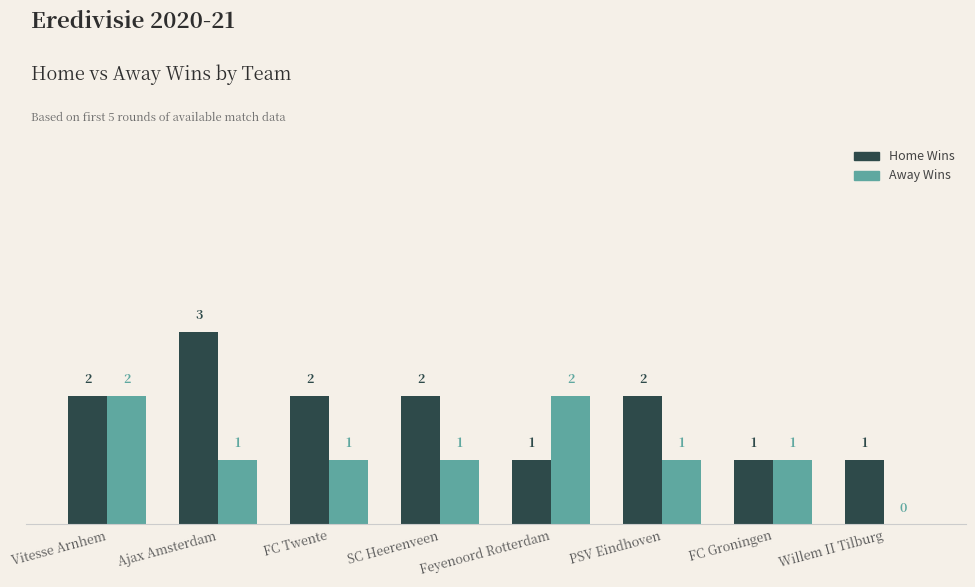

The Away Wins series shows 1 at PSV Eindhoven. True or false?

True